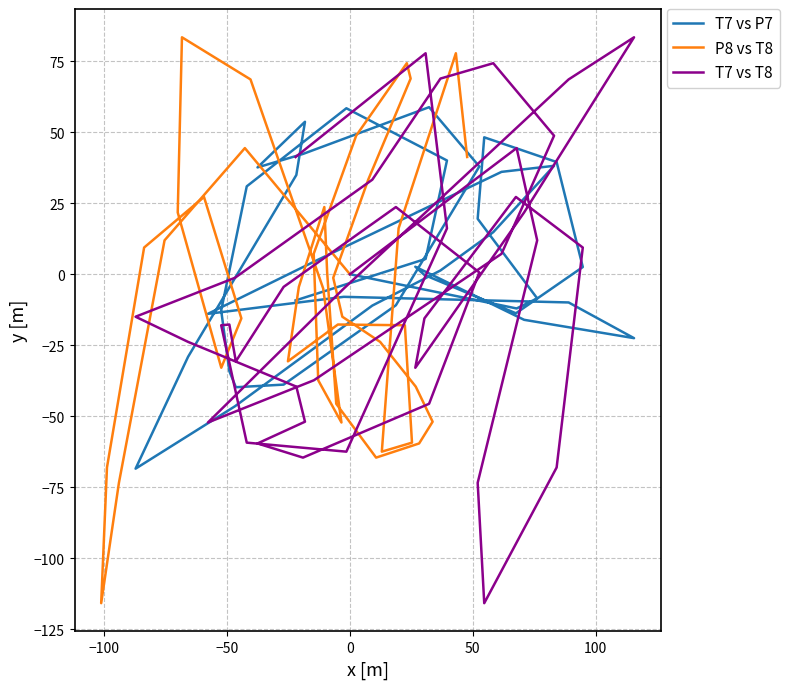

Which series has the largest total across all categories?

T7 vs P7